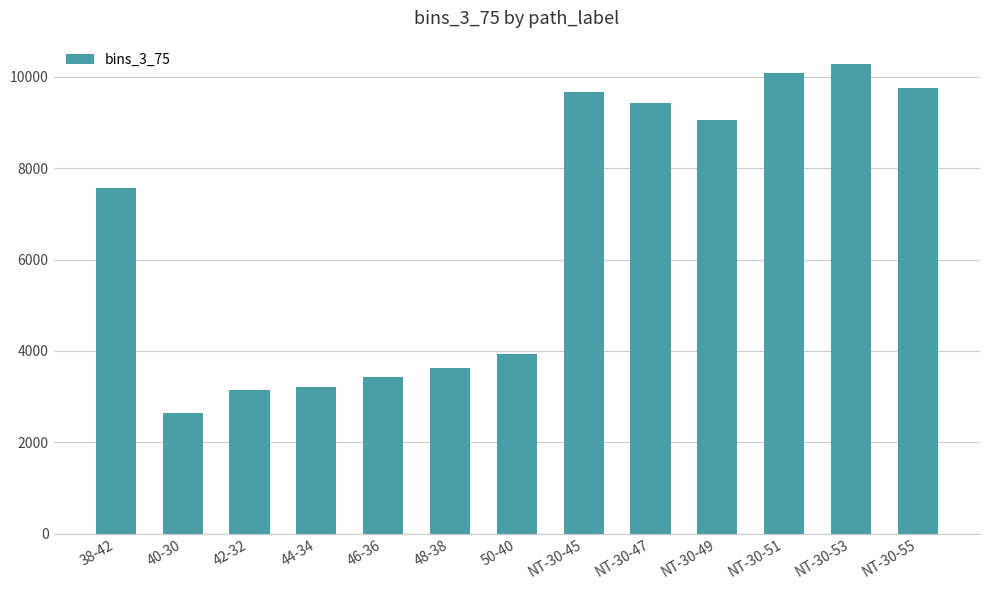

The chart shows a value of 9752 at NT-30-55. True or false?

True